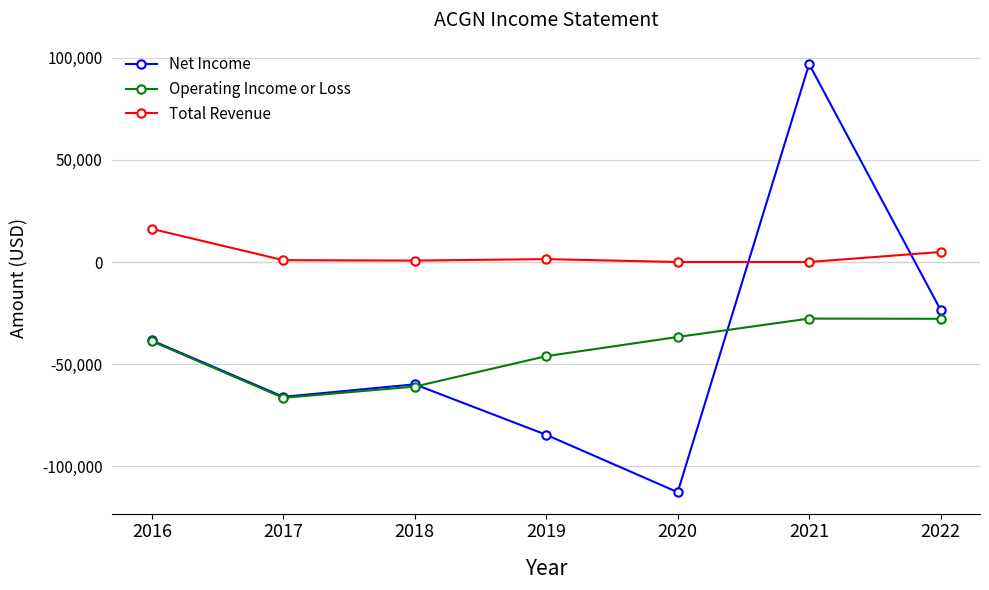

Where does the Net Income series first go above -59900?

2016